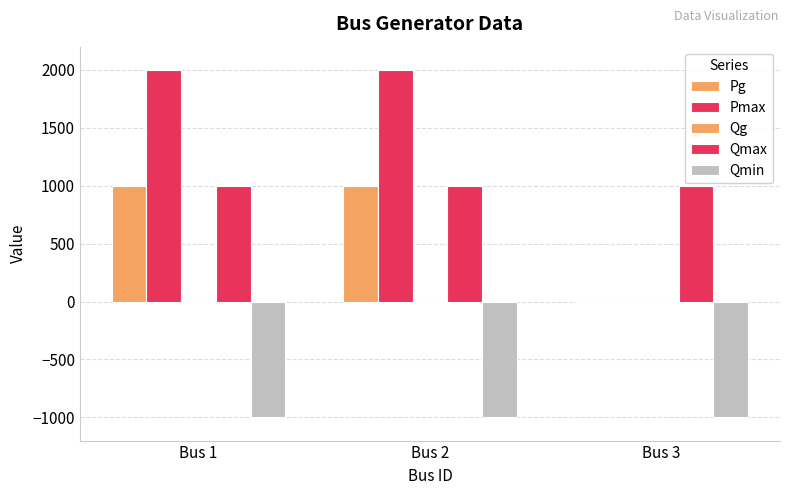

The Qmin series shows -1000 at Bus 1. True or false?

True